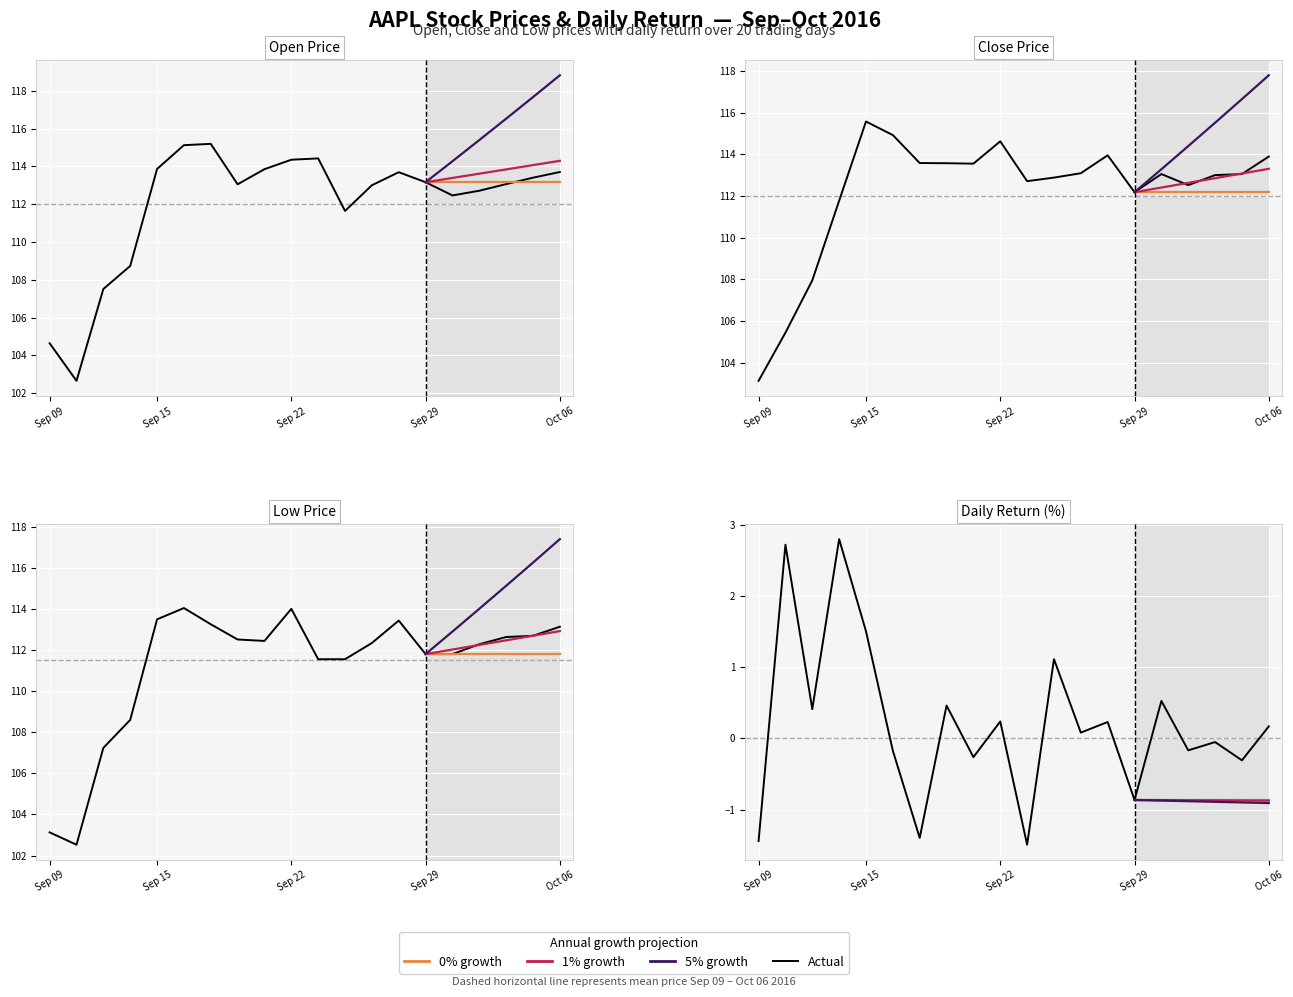

Rank the categories by low value from lowest to highest.

2016-09-12, 2016-09-09, 2016-09-13, 2016-09-14, 2016-09-23, 2016-09-26, 2016-09-29, 2016-09-30, 2016-10-03, 2016-09-27, 2016-09-21, 2016-09-20, 2016-10-04, 2016-10-05, 2016-10-06, 2016-09-19, 2016-09-28, 2016-09-15, 2016-09-22, 2016-09-16